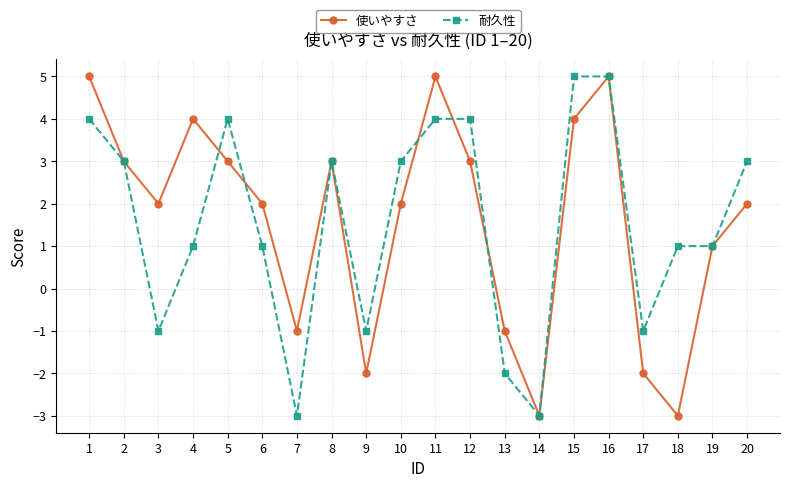

Between 1 and 14, which series saw the biggest shift?

使いやすさ